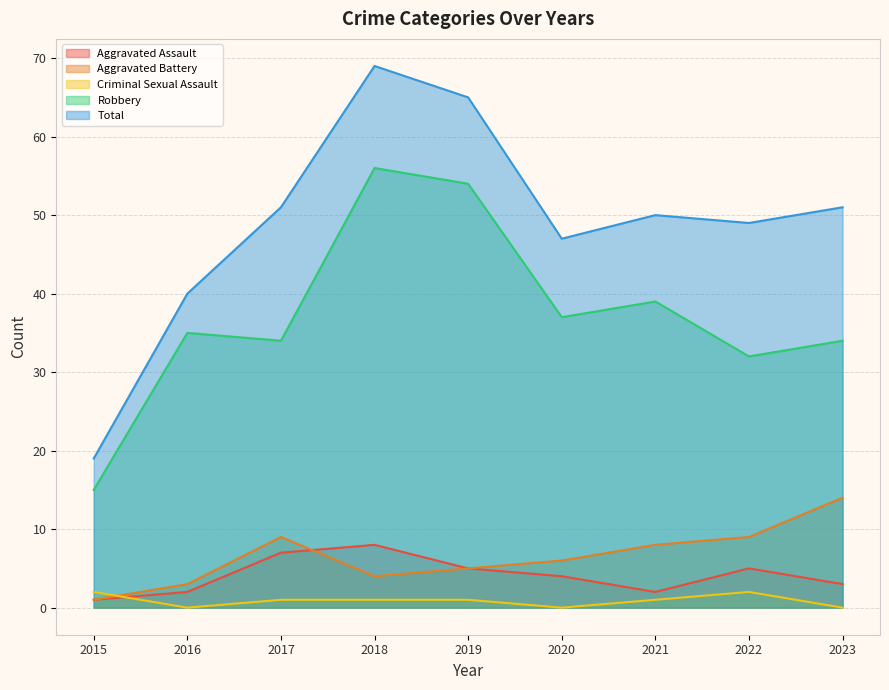

At which category does Criminal Sexual Assault reach its first local valley?

2016